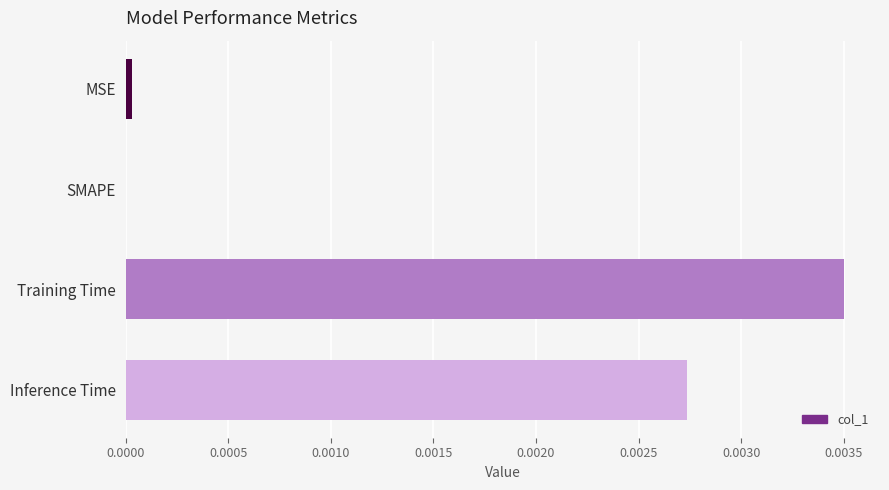

At which category does the chart reach its peak across all series?

Training Time